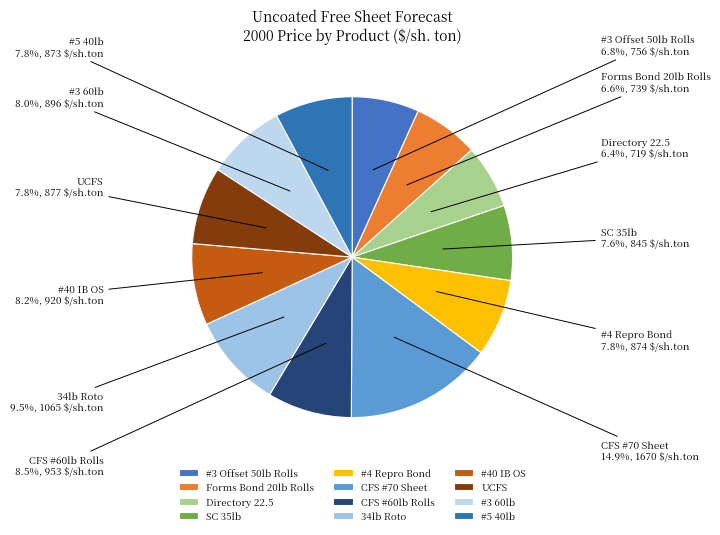

How many segments does this pie chart have?

12